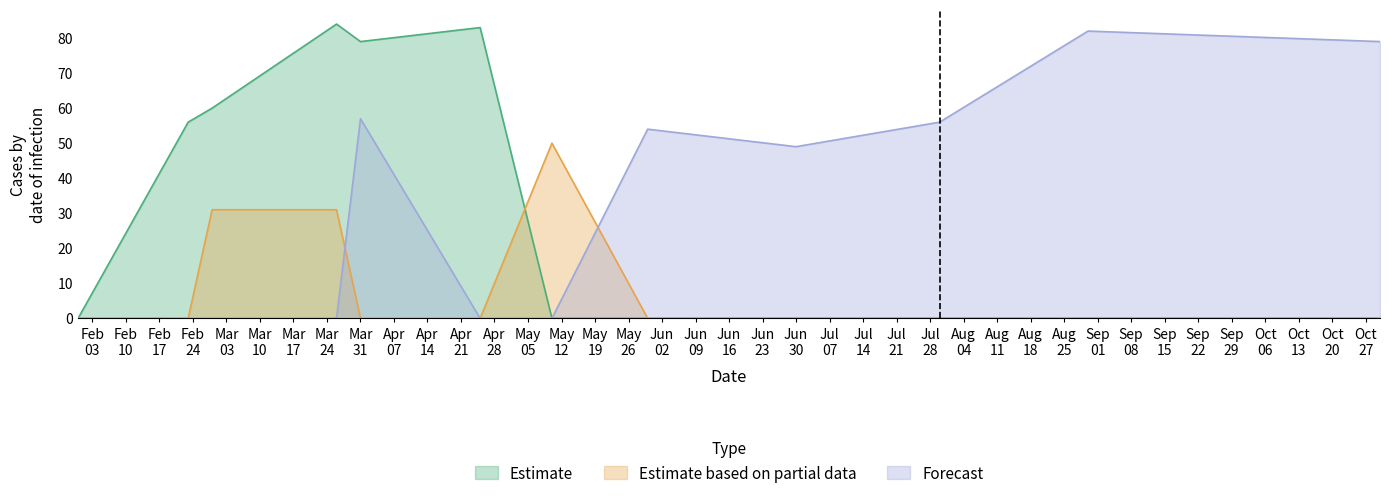

What position from the right is 2025-08-30?

2